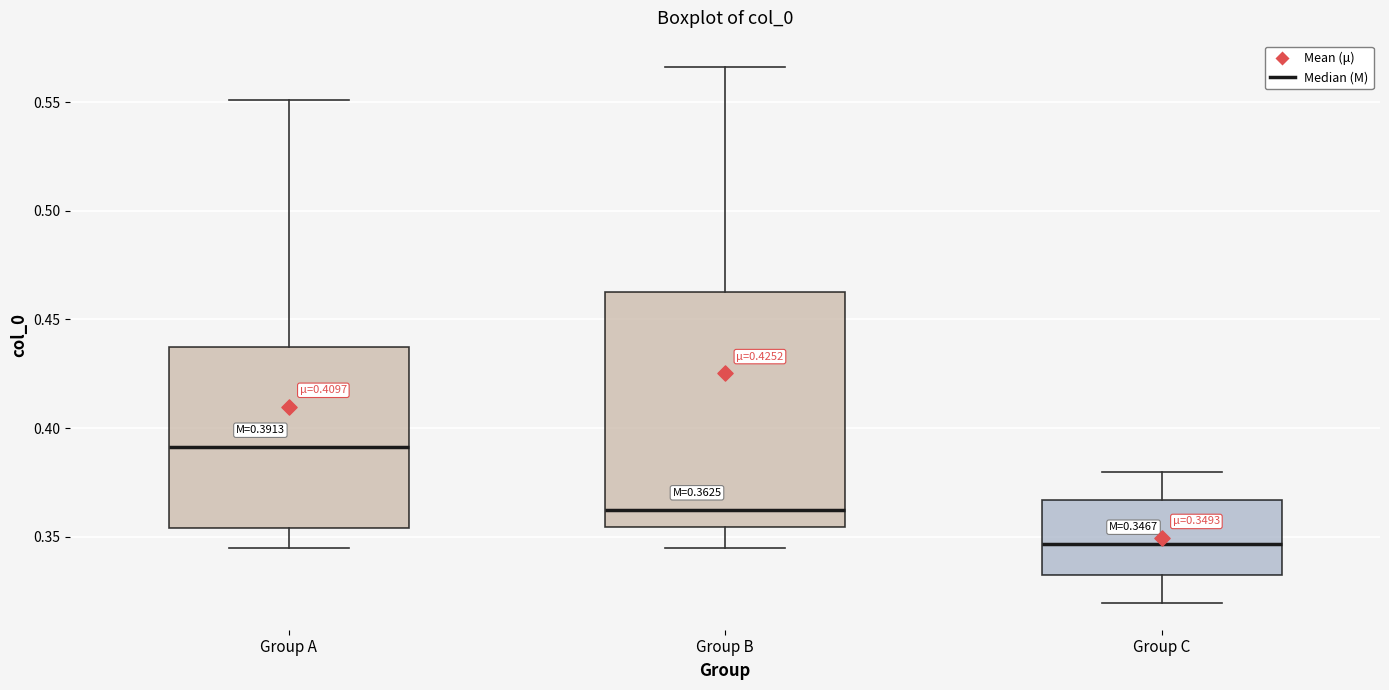

Which box's median line is the highest?

Group A